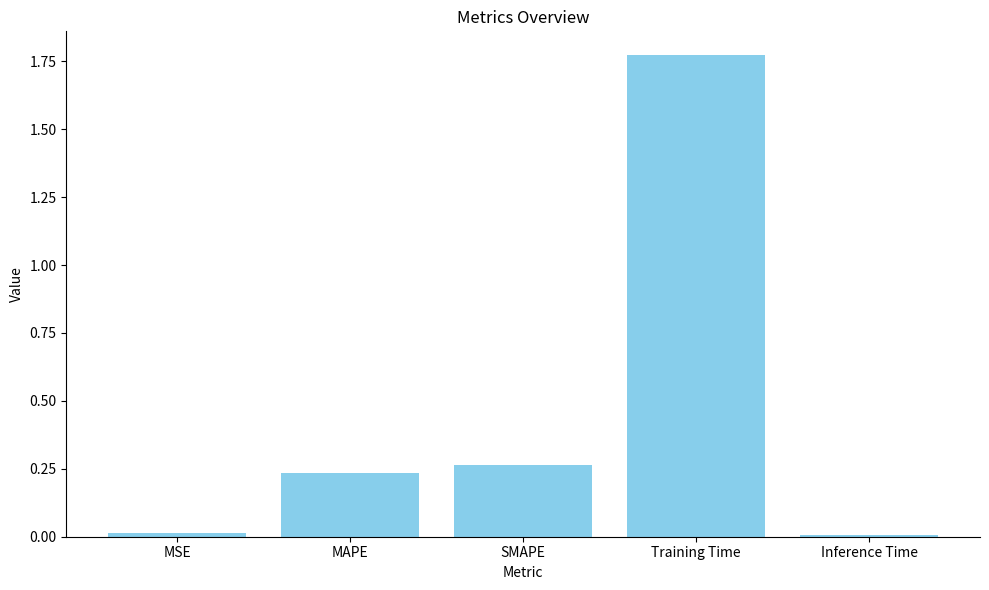

Which label corresponds to the largest value in the chart?

Training Time